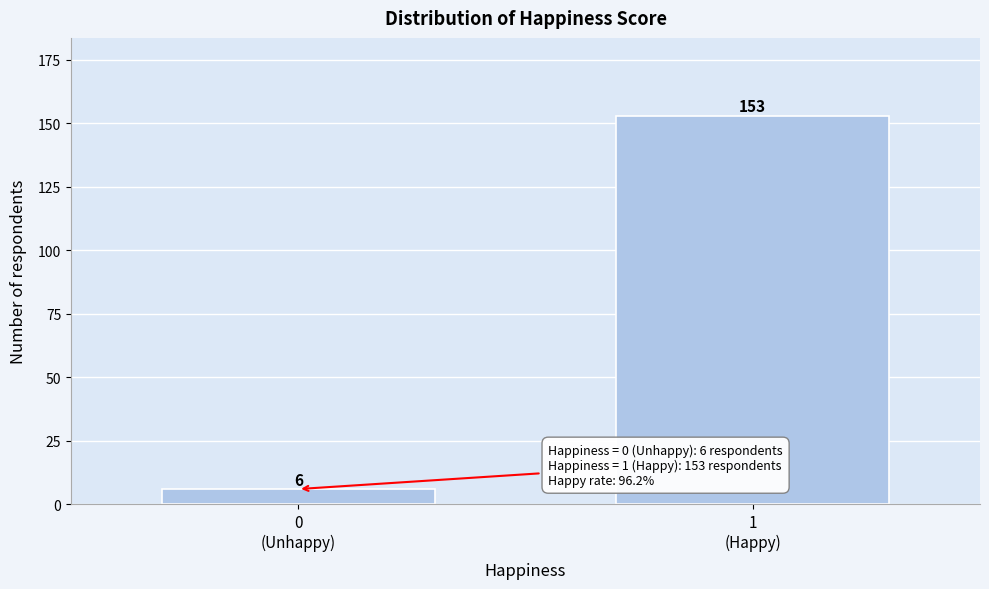

Reading left to right, list all the values displayed in this chart.

6	153